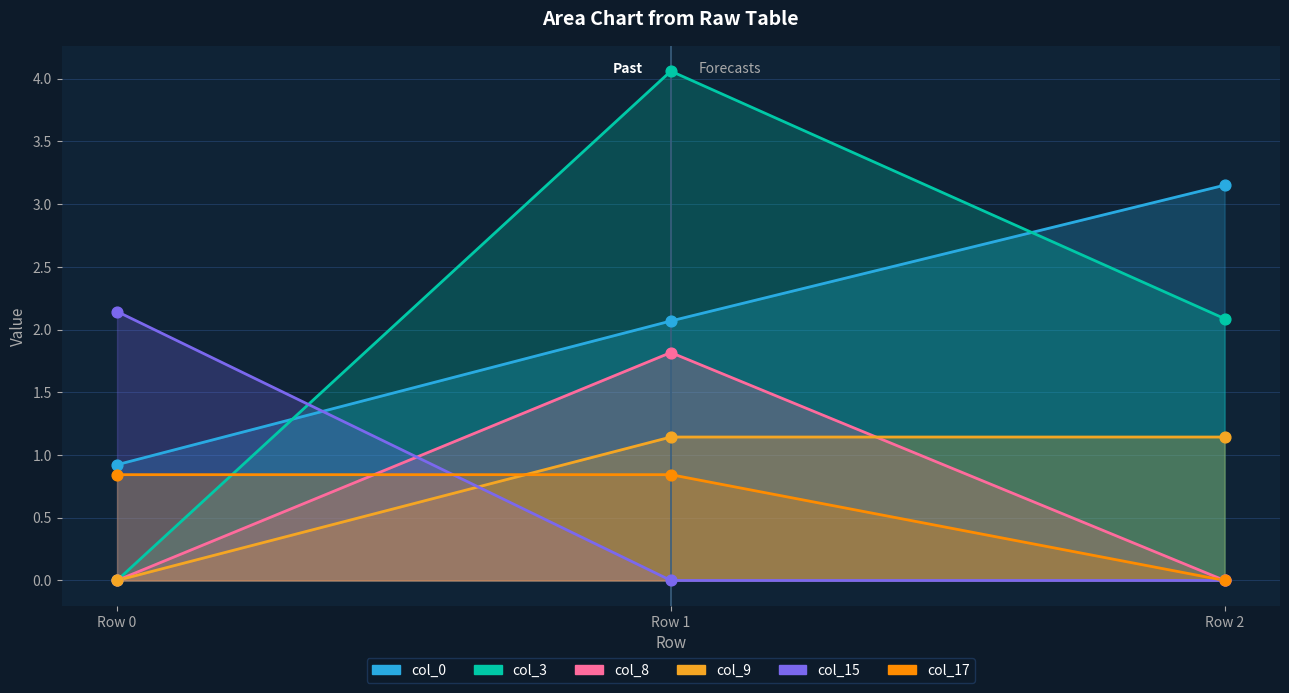

What are all the series names shown in the legend?

col_0, col_3, col_8, col_9, col_15, col_17